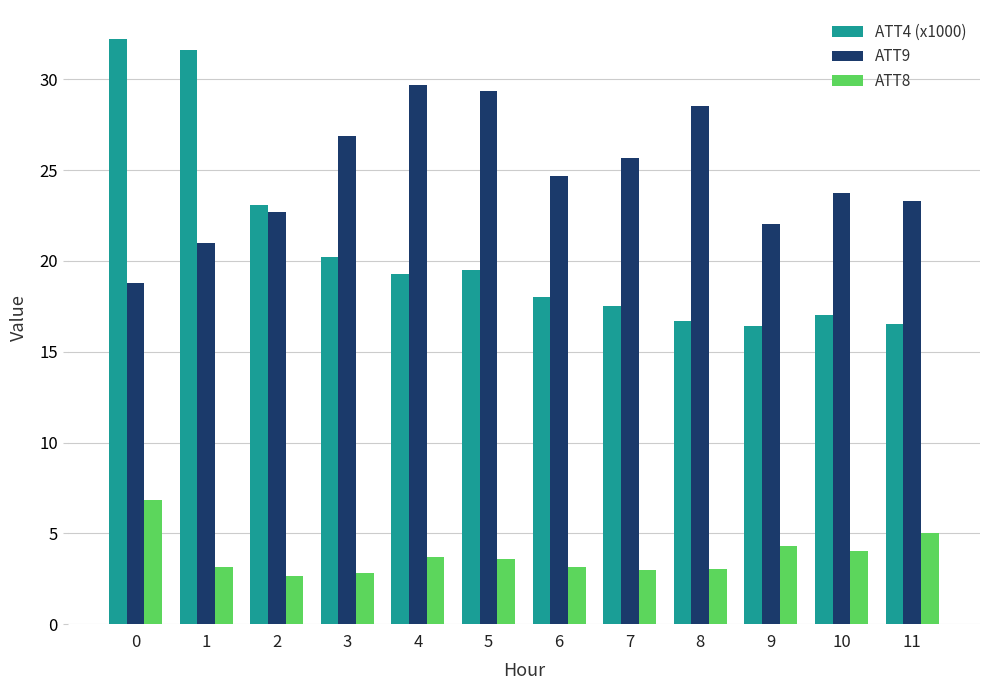

What is the sum of all ATT9 values?

296.4